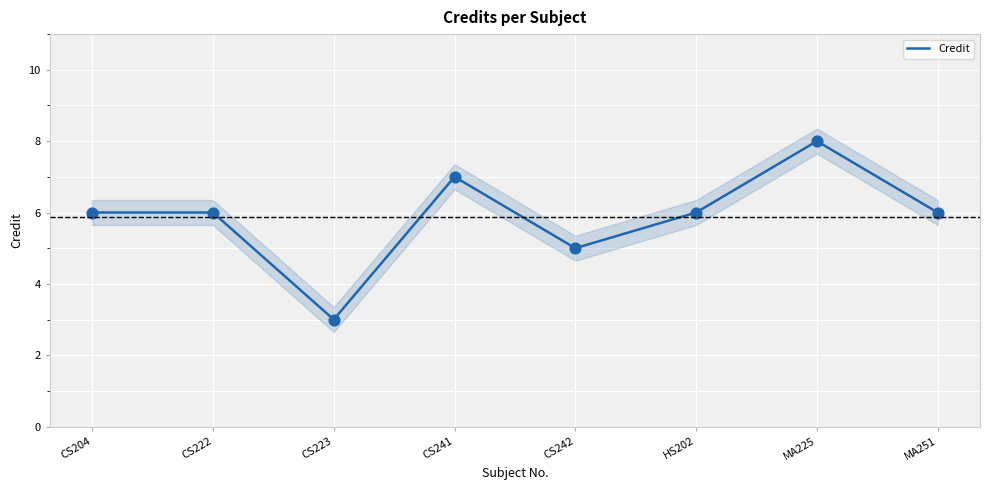

What is the change in value from CS241 to HS202?

-1